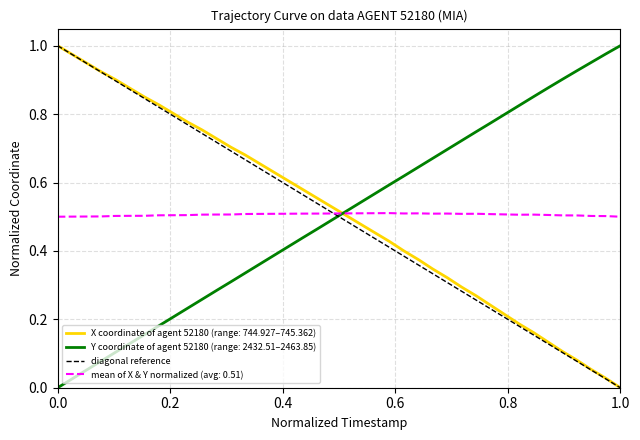

The value at 0.0 is 1. True or false?

True